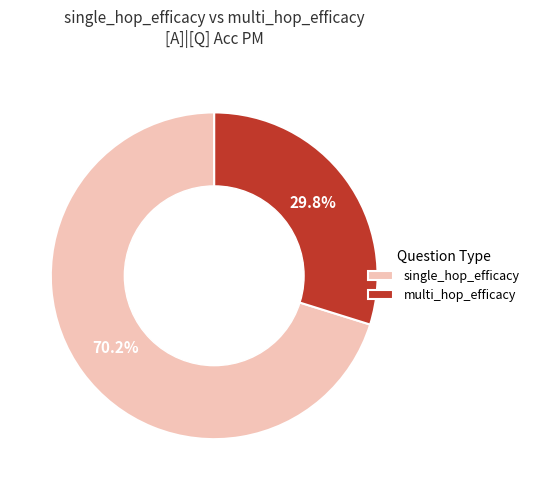

Which slice is the largest?

single_hop_efficacy